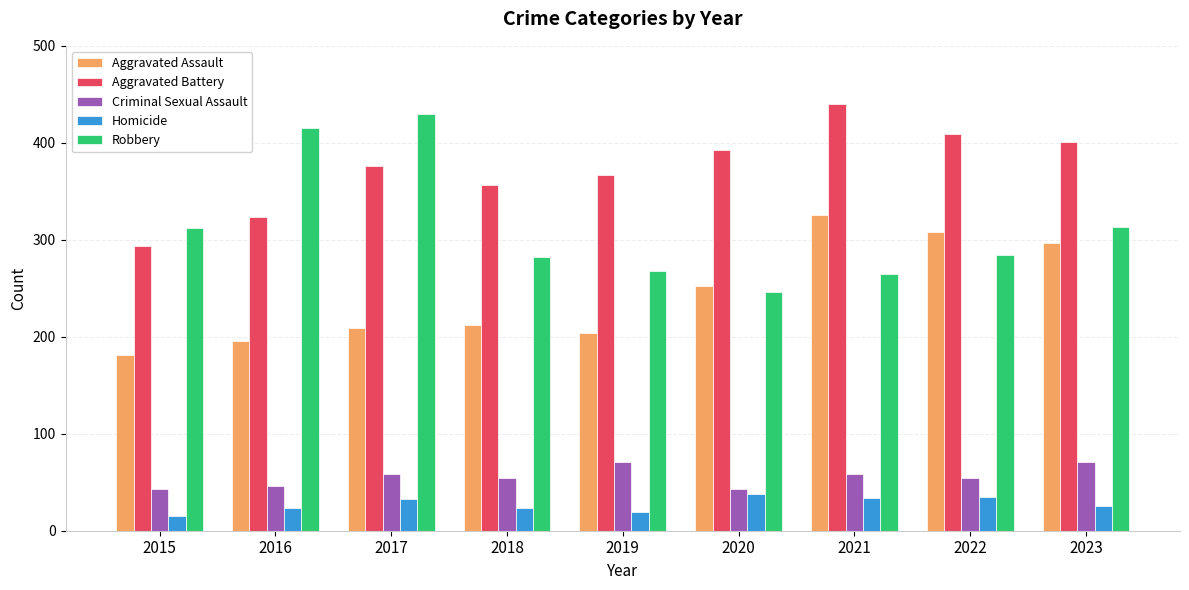

Are the bars grouped side by side (vs. stacked)?

Yes